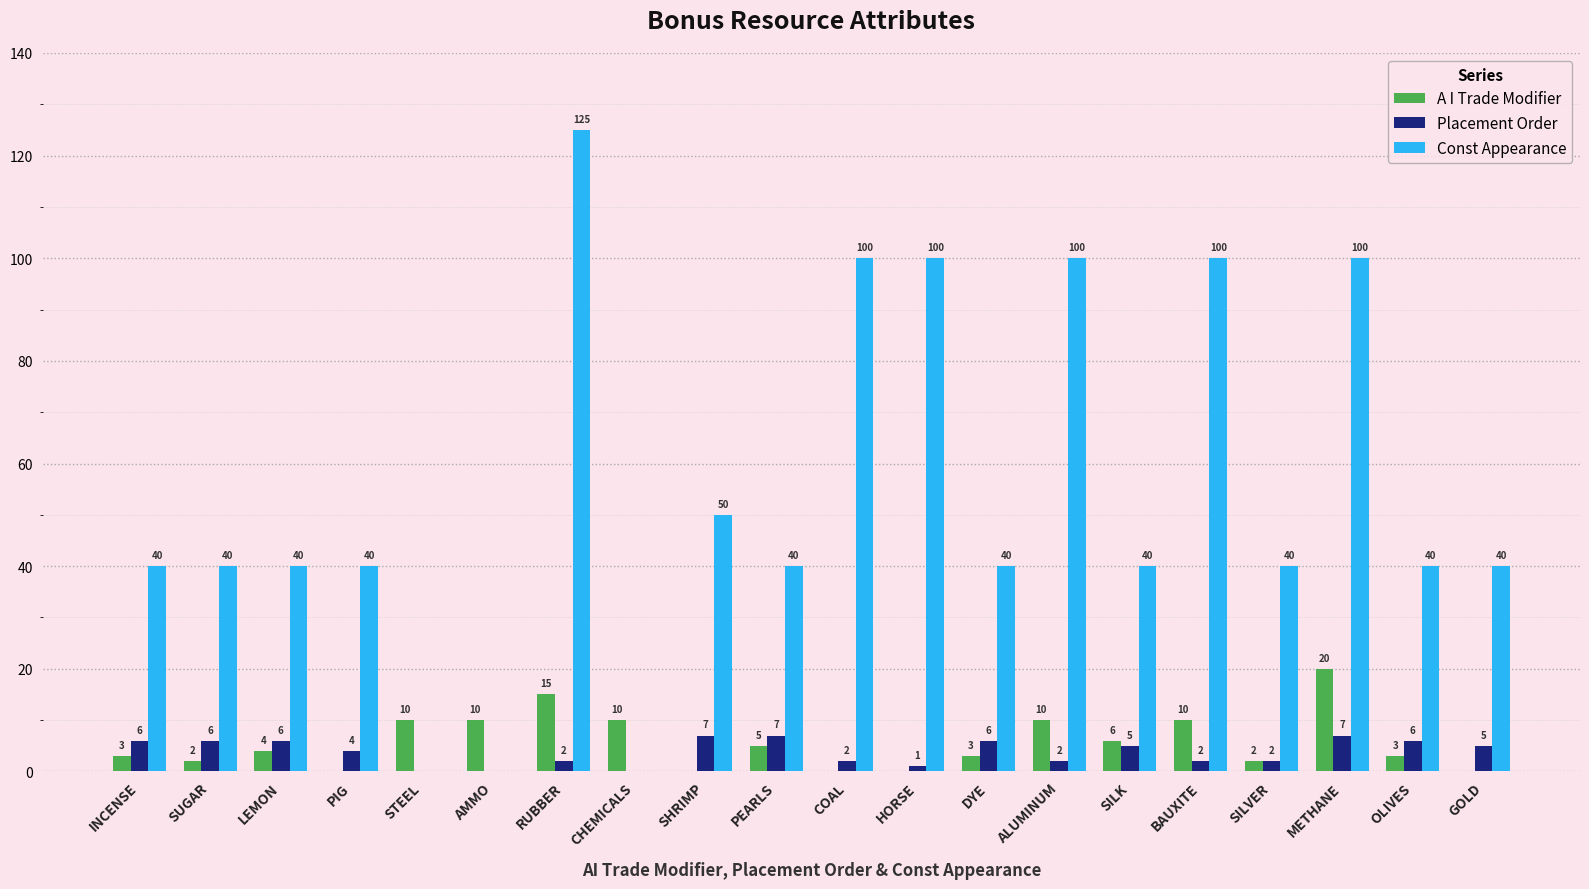

At which category is the sum across all series the highest?

RUBBER